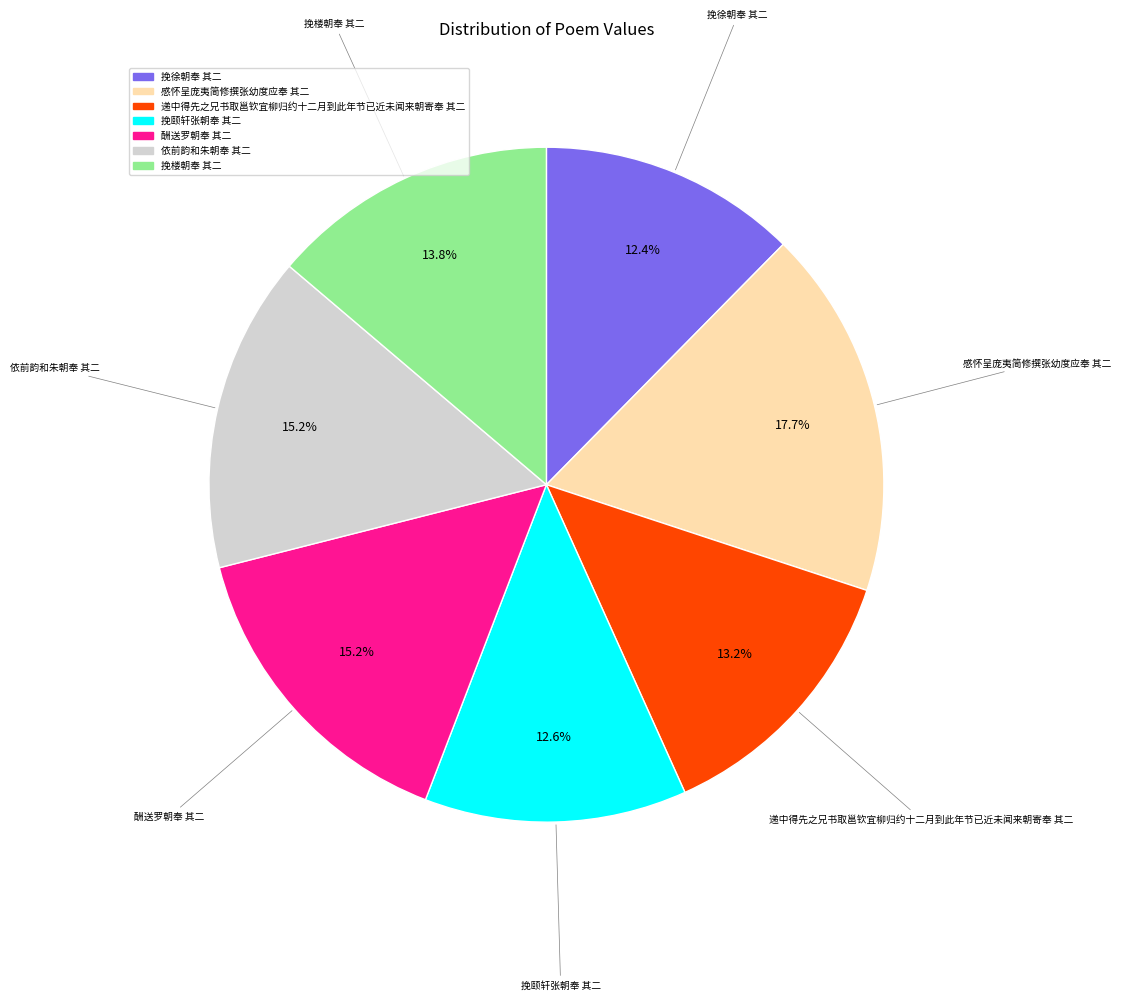

Approximately how many times larger is the value at 挽颐轩张朝奉 其二 compared to 挽楼朝奉 其二?

0.9